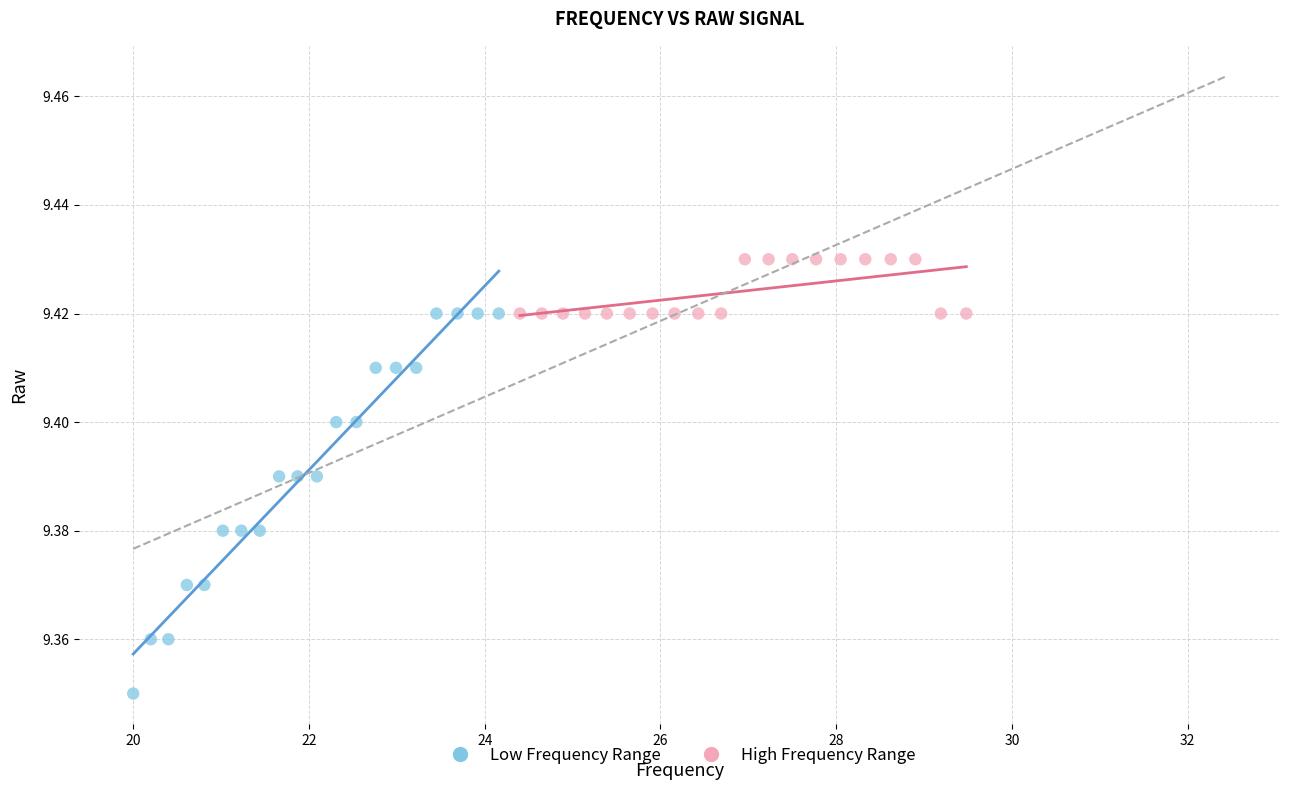

Which series reaches the minimum Y coordinate?

Low Frequency Range